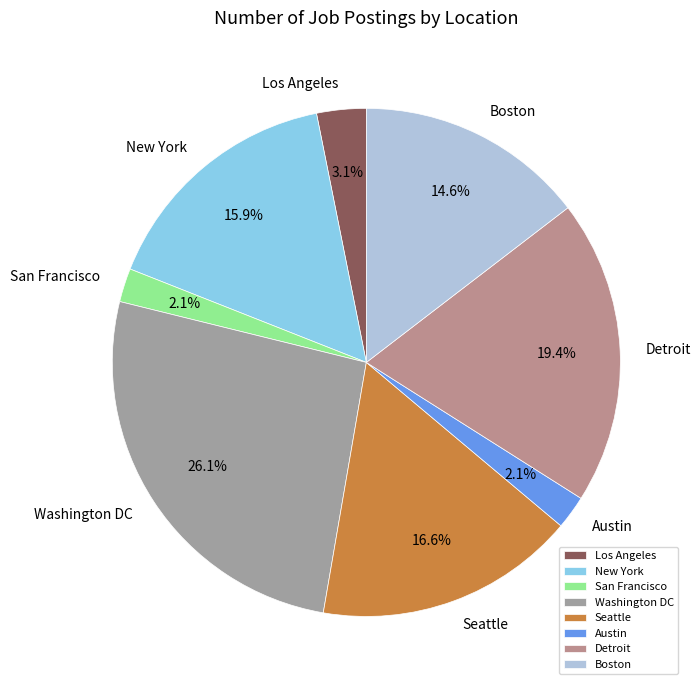

Which slice is the largest?

Washington DC